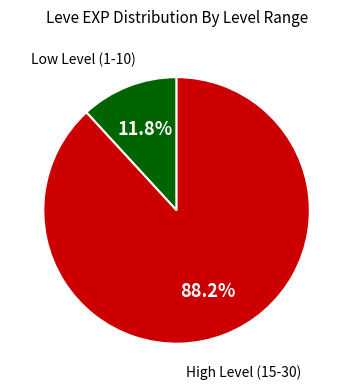

Is there any slice that represents more than half of the pie?

Yes